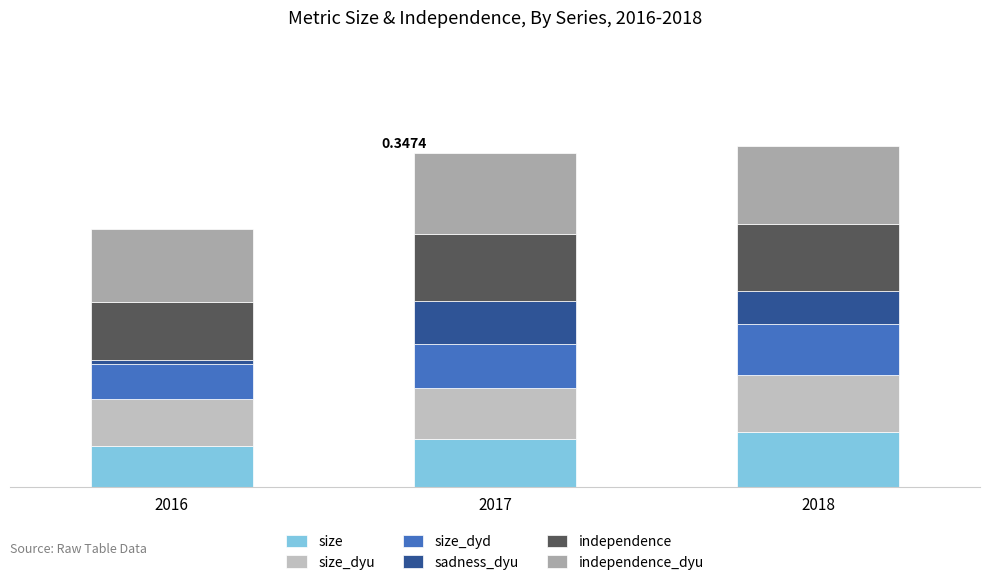

Are the bars grouped side by side (vs. stacked)?

No